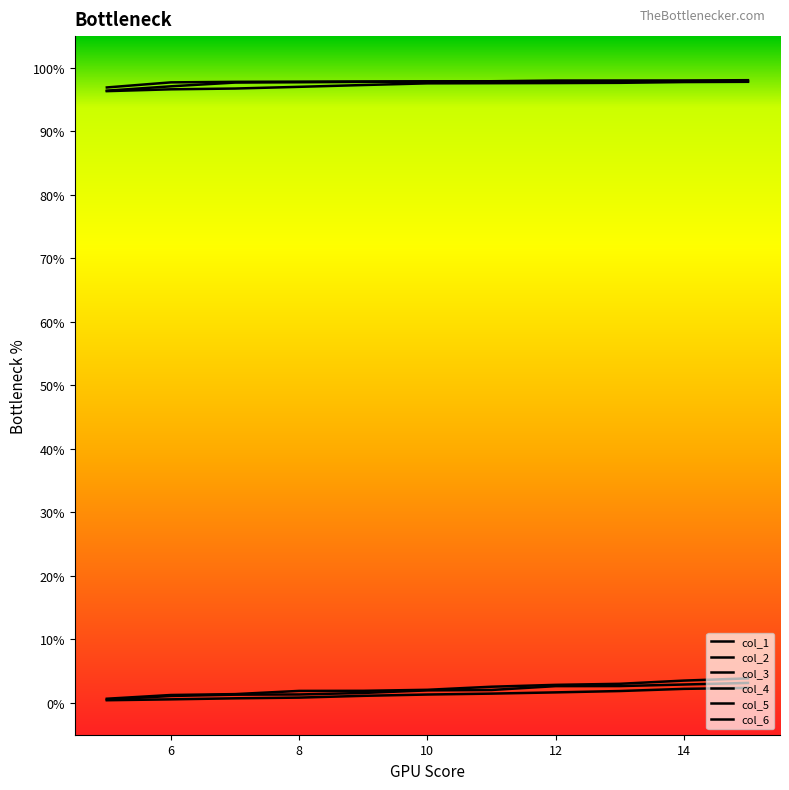

How many lines are shown in the chart?

6